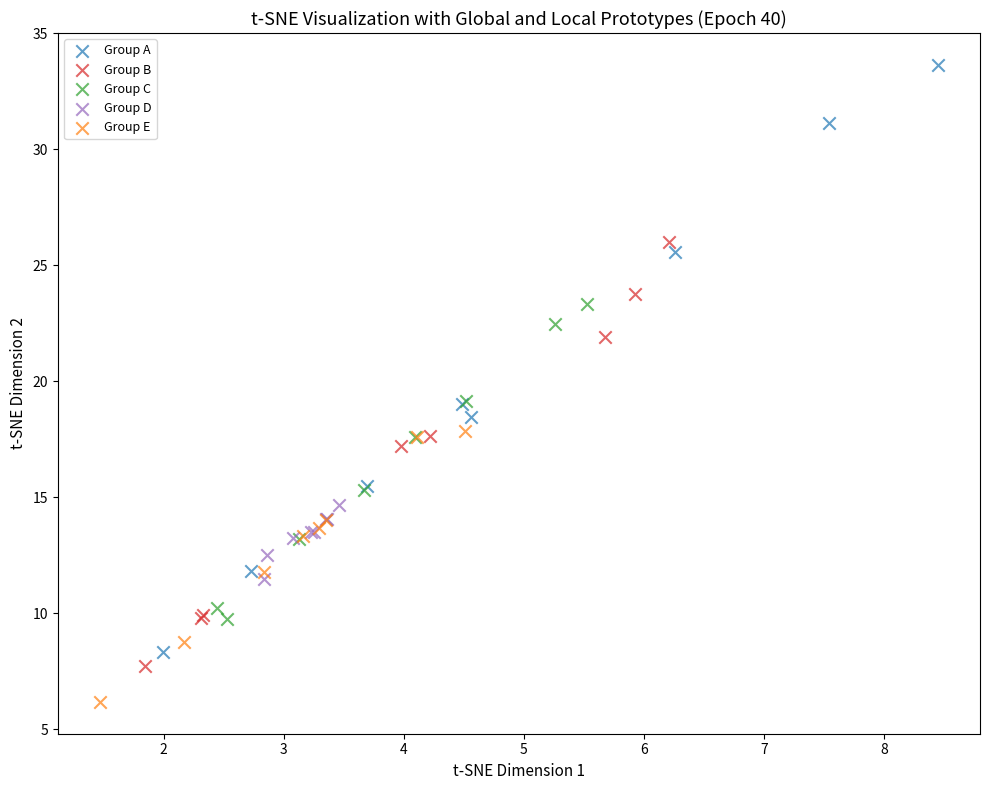

Which series contains the highest Y value?

Group A